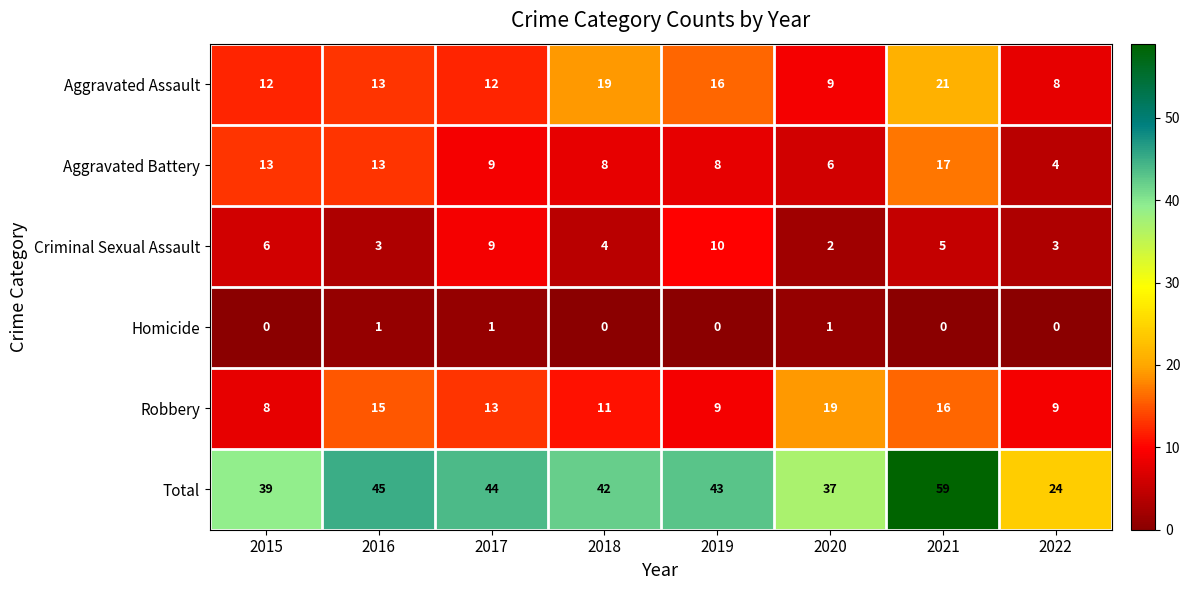

What is the difference between the Robbery values at 2017 and 2020?

6